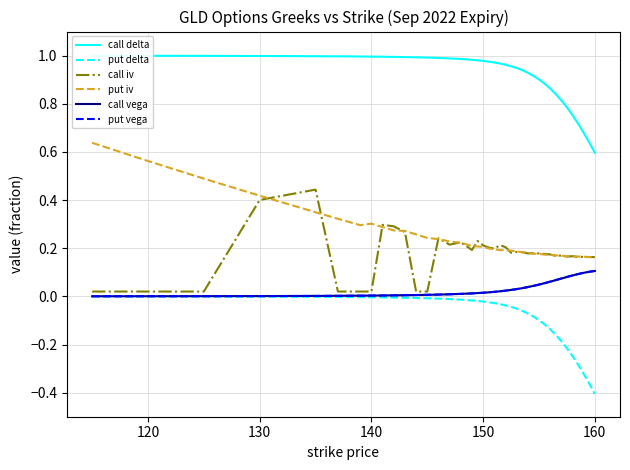

The put iv series shows 0.3 at 140. True or false?

True